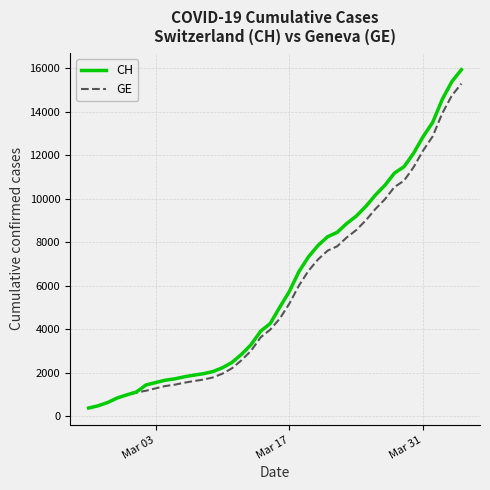

Which series has the largest range (max minus min)?

CH